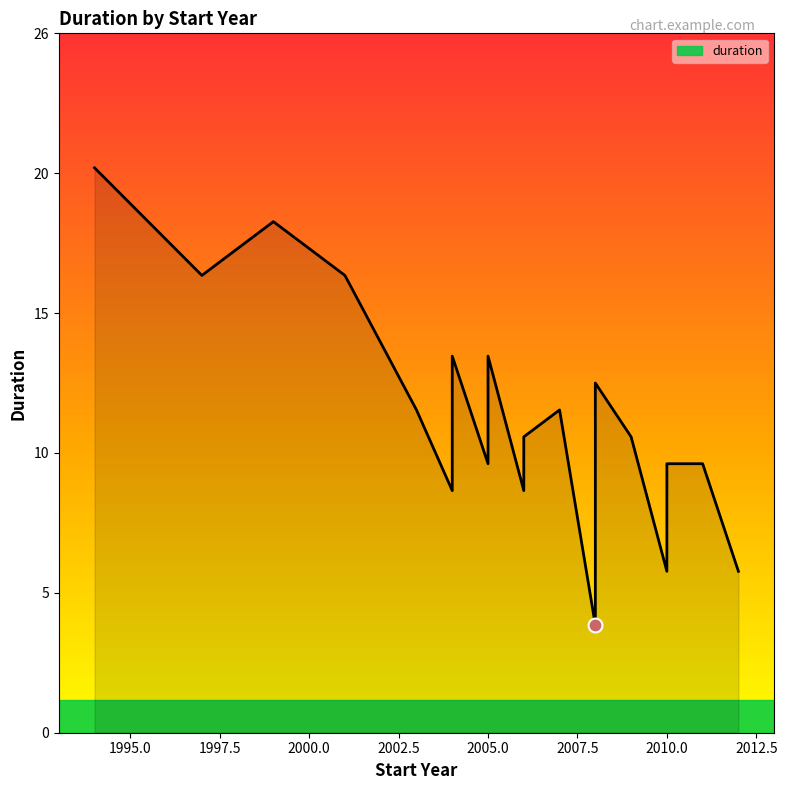

True or false: the data shows 12 at 2003.

True